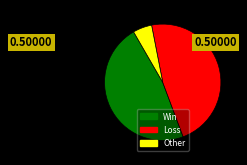

Between Loss and Other, which is larger?

Loss